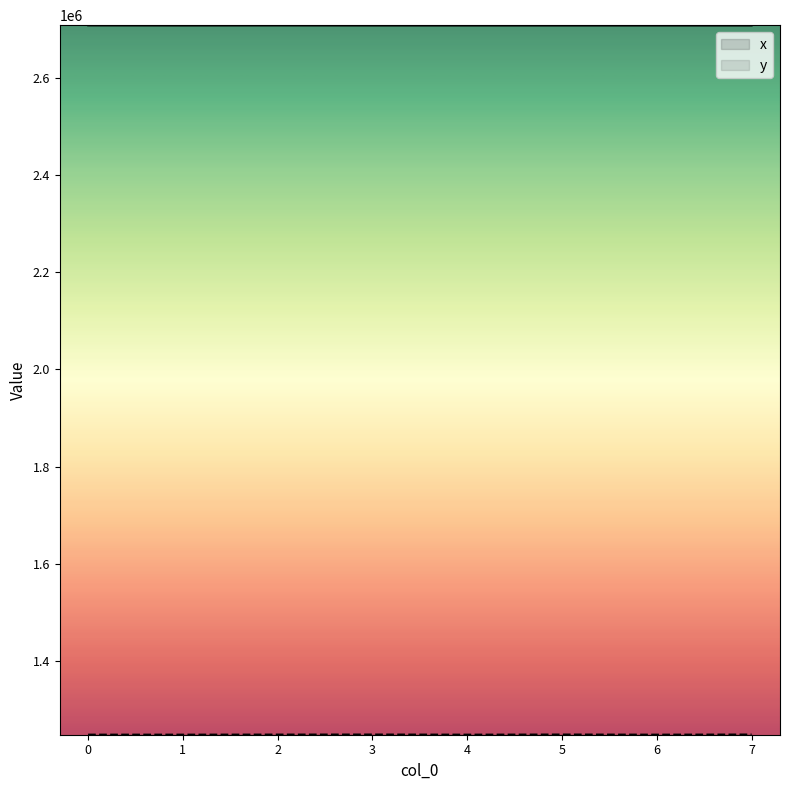

Which series changed the most between 1 and 7?

y